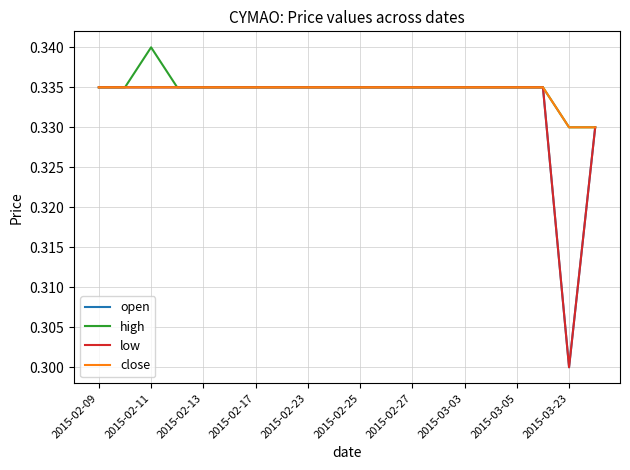

At which label does open reach its peak?

2015-02-09